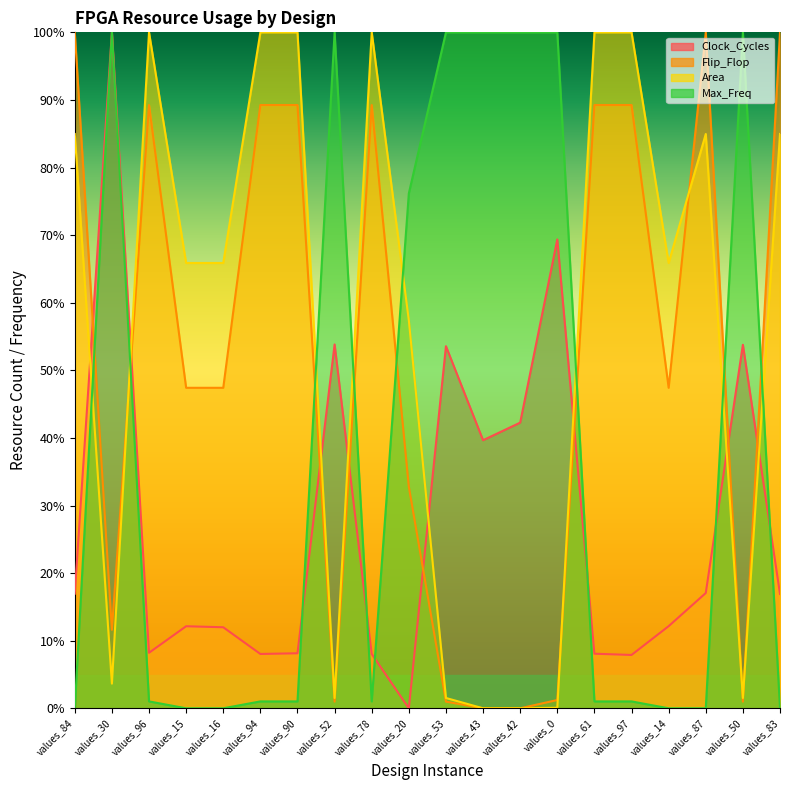

What is the spread (max minus min) of values at values_83?

100.0